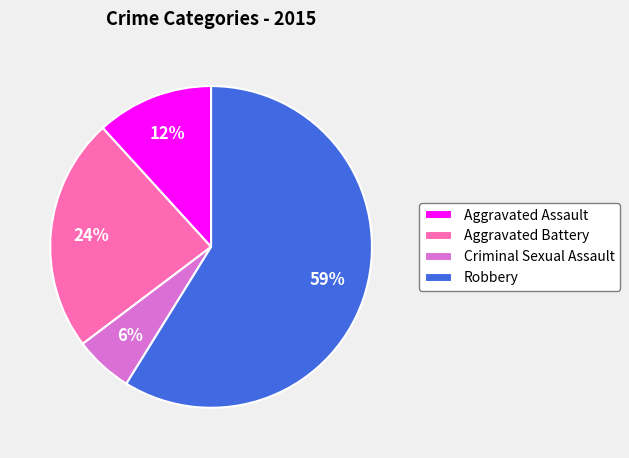

Do Criminal Sexual Assault and Robbery together represent more than half of the pie?

Yes